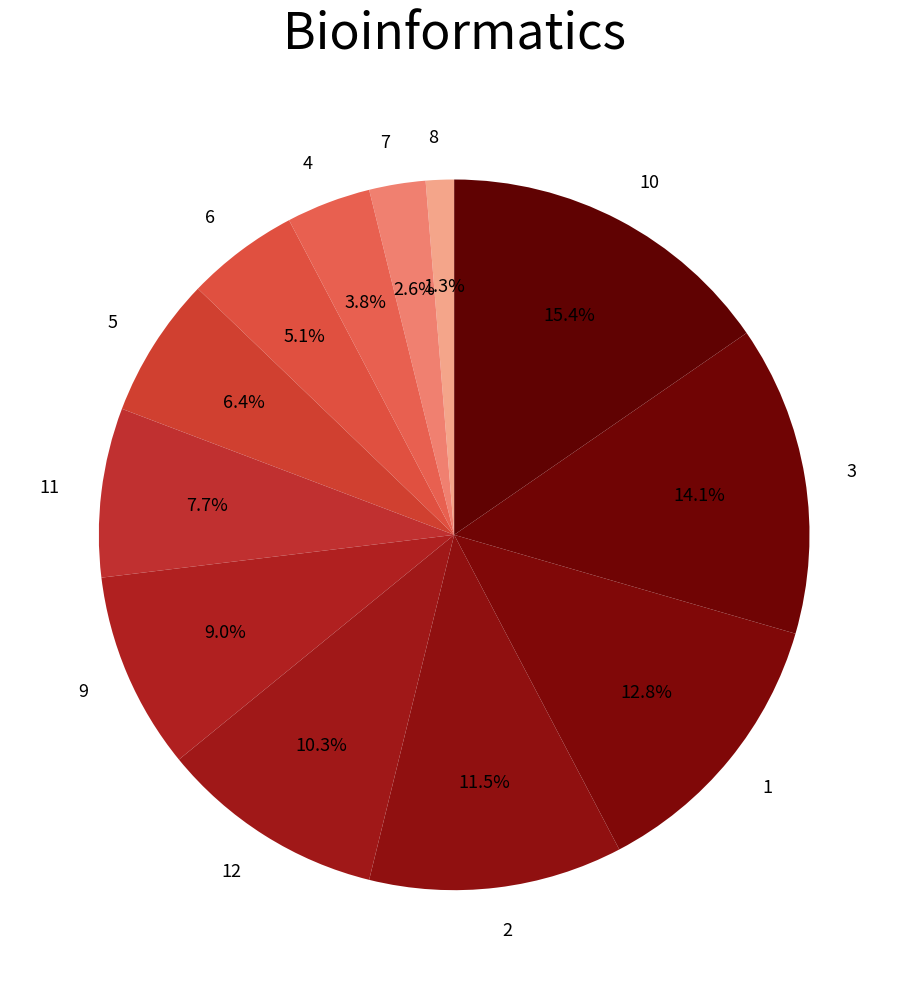

Rank the categories by value from highest to lowest.

10, 3, 1, 2, 12, 9, 11, 5, 6, 4, 7, 8